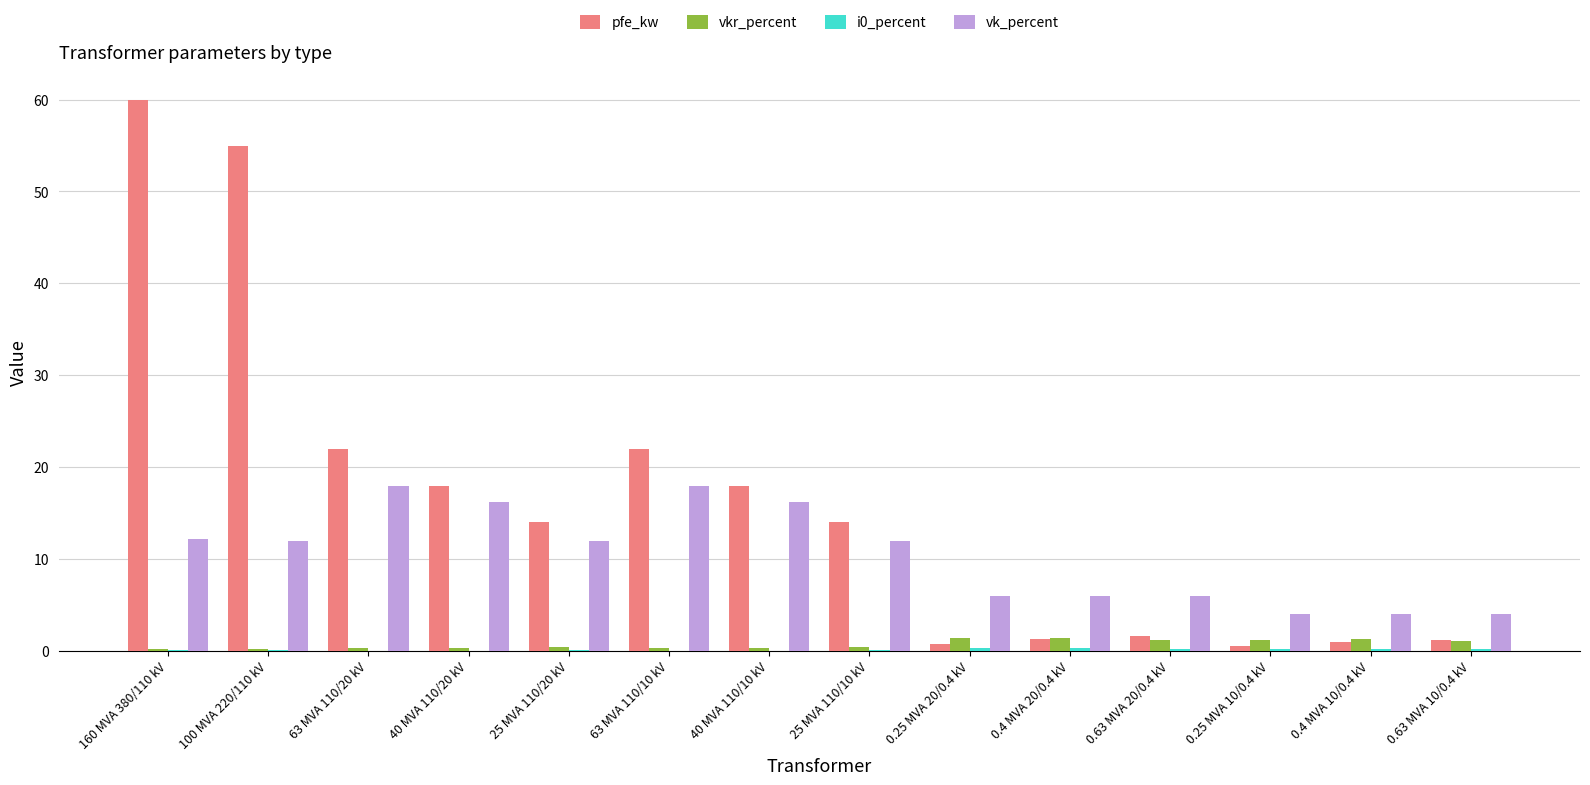

Which category has the highest value across all series?

160 MVA 380/110 kV